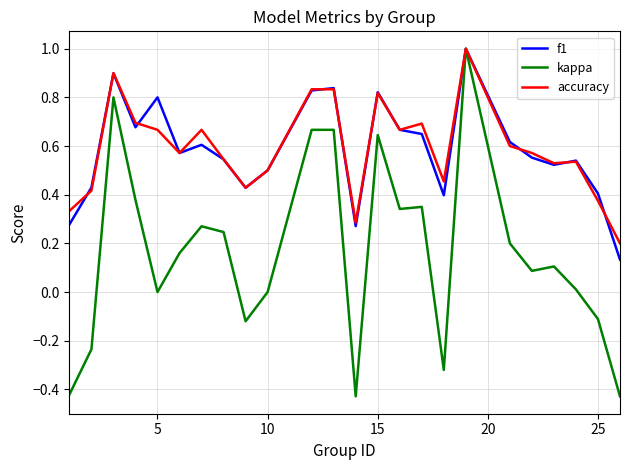

Which series has the widest spread of values?

kappa